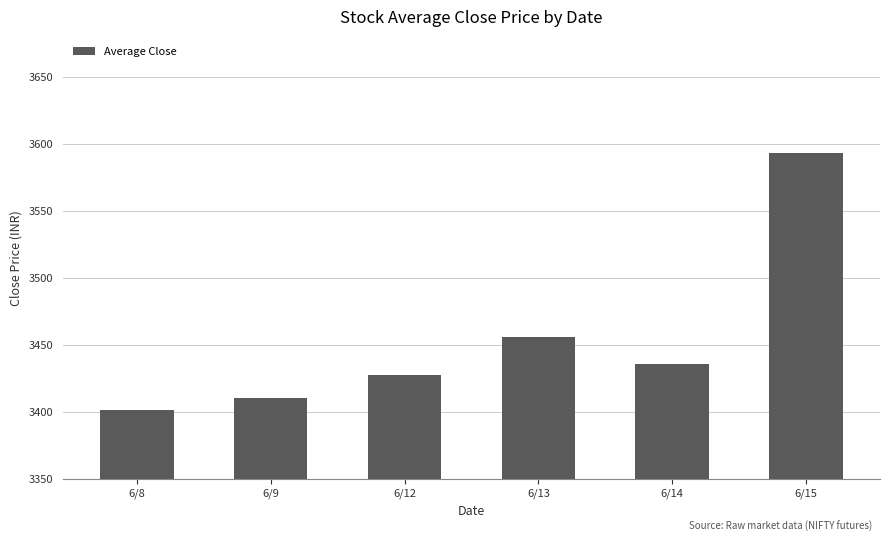

How many data points are above 3435?

3